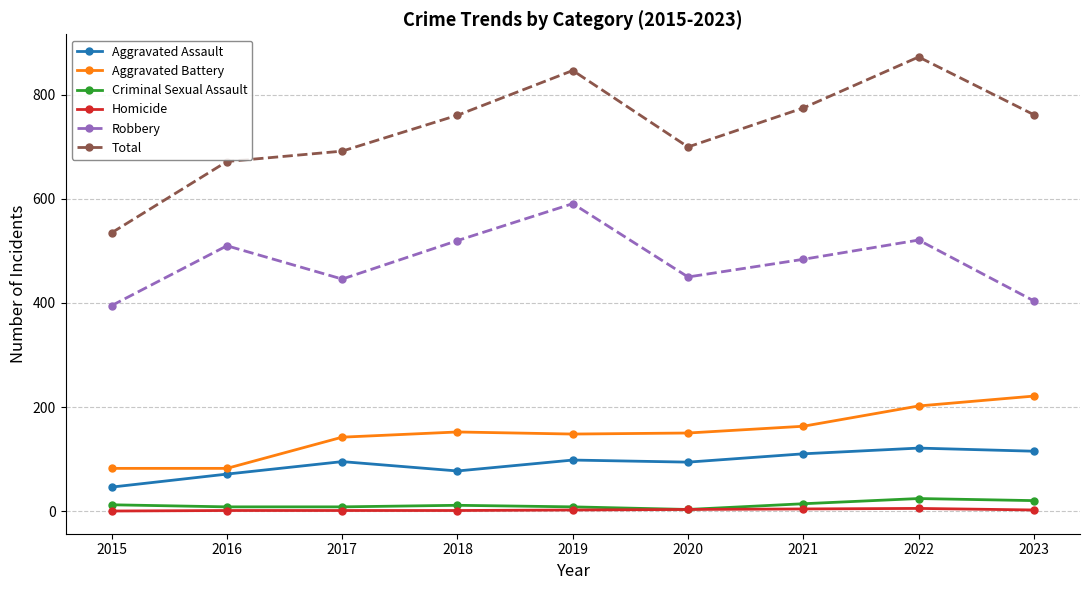

What are all the series names shown in the legend?

Aggravated Assault, Aggravated Battery, Criminal Sexual Assault, Homicide, Robbery, Total